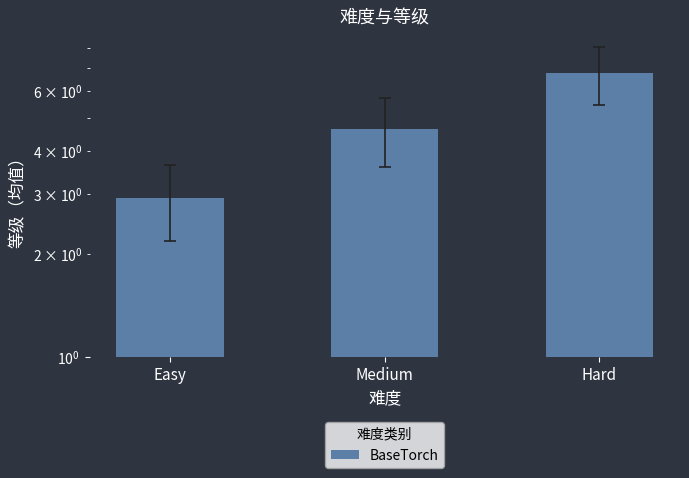

Which has a higher value, Medium or Easy?

Medium